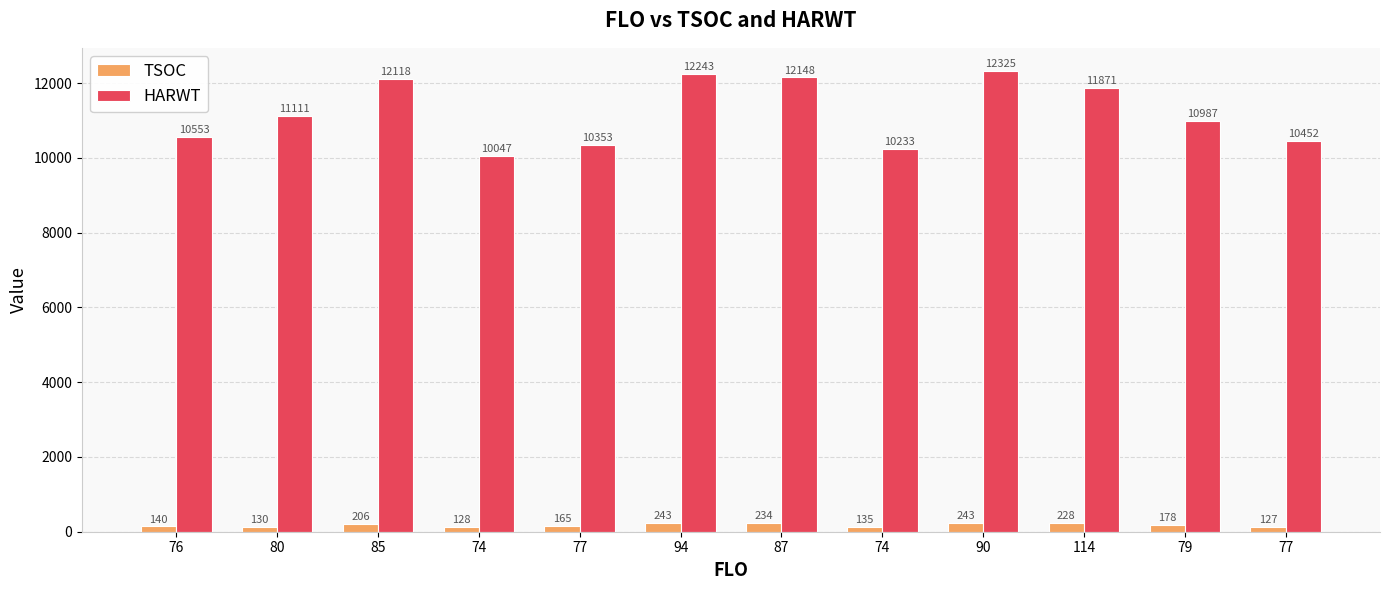

How many bars are there in total?

24